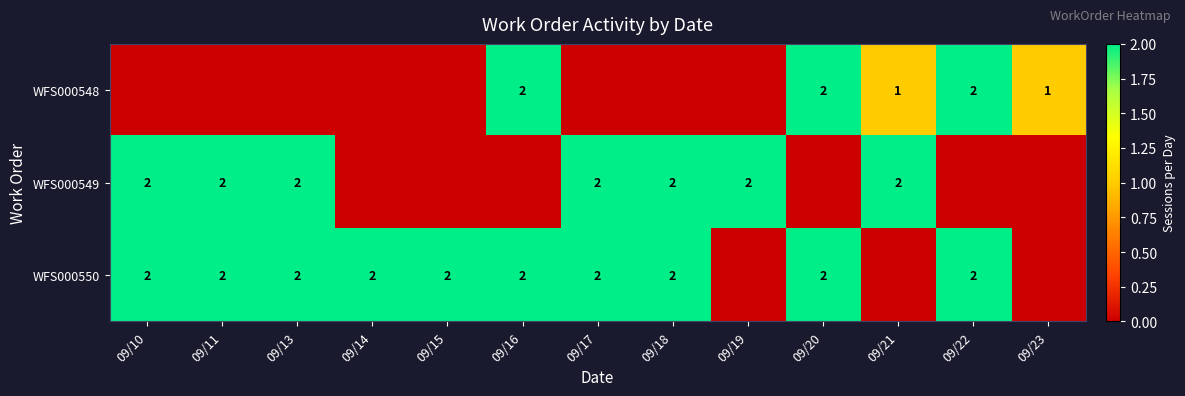

The value of WFS000548 at 09/16 is 1. True or false?

False